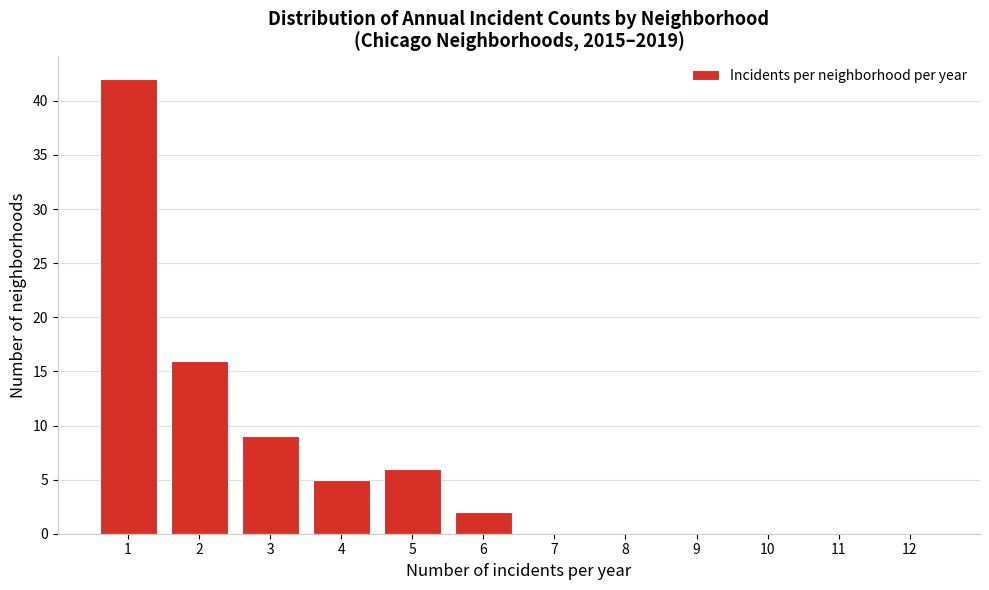

What is the height of the bar covering 2.5 to 3.5 on the x-axis? The values are not printed on the chart, so give them approximately, as read against the axis.

9